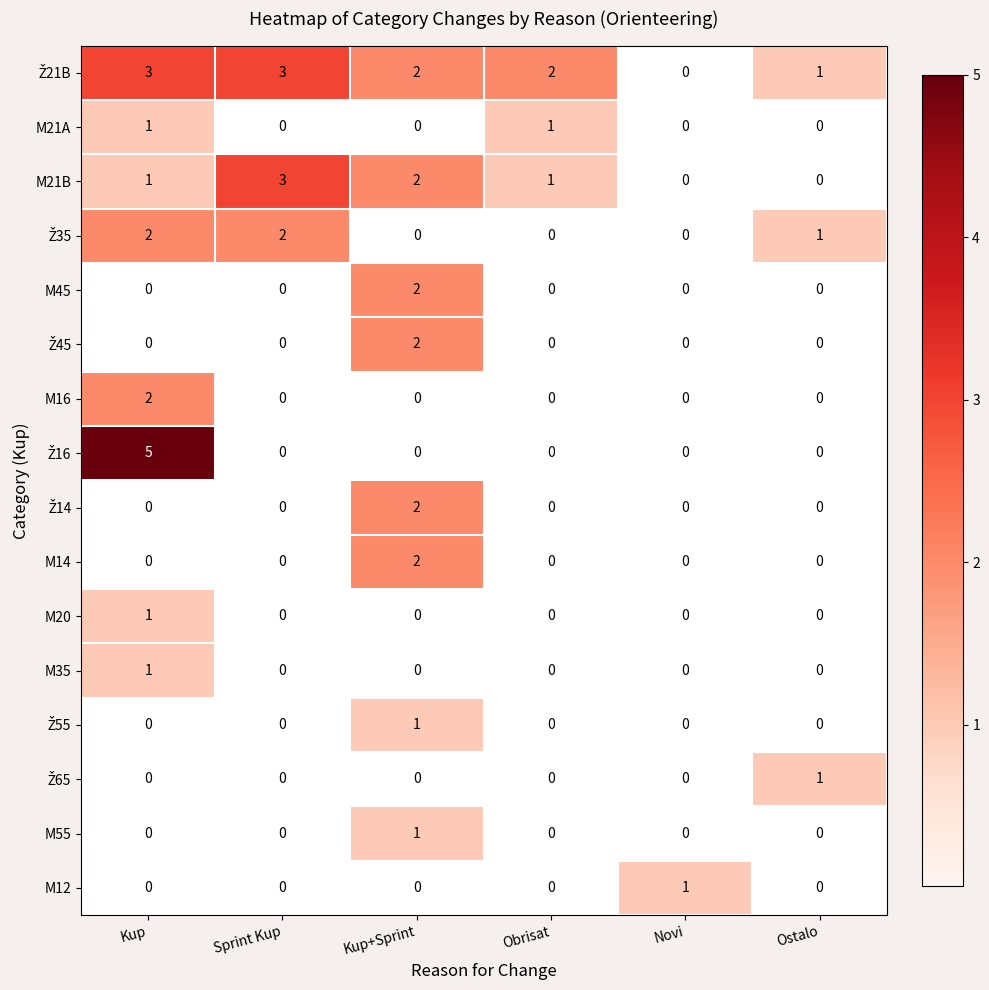

Between Sprint Kup and Ostalo, which series saw the biggest shift?

M21B